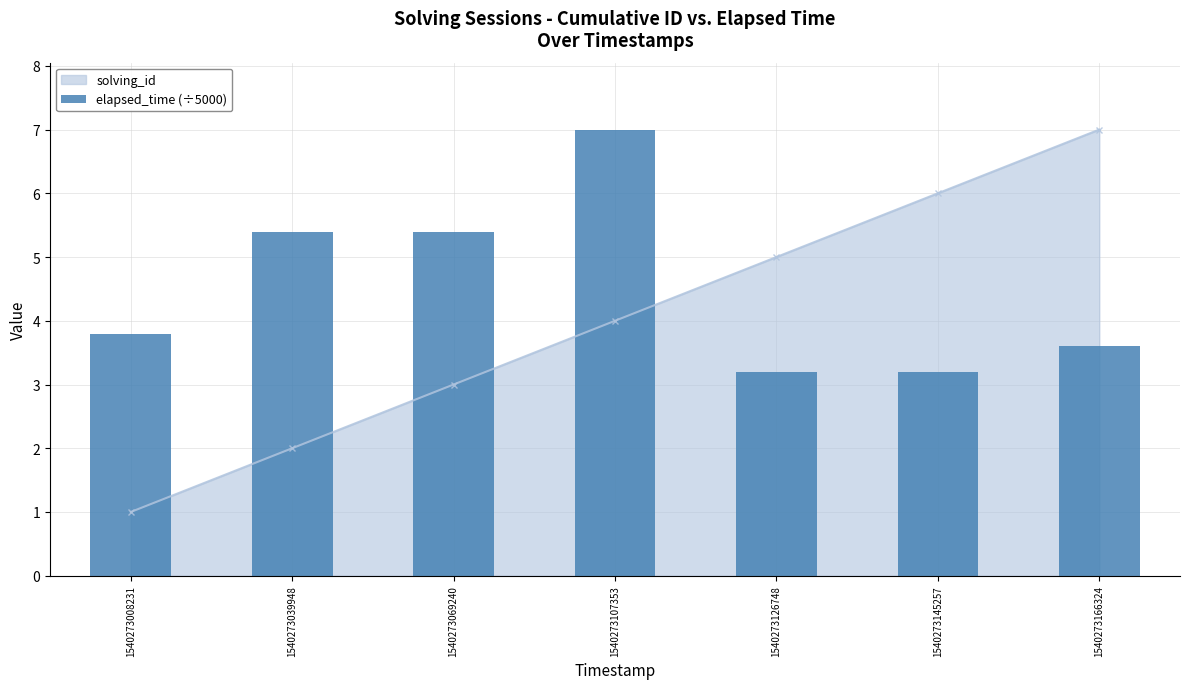

What is the maximum value shown in the chart?

7.0